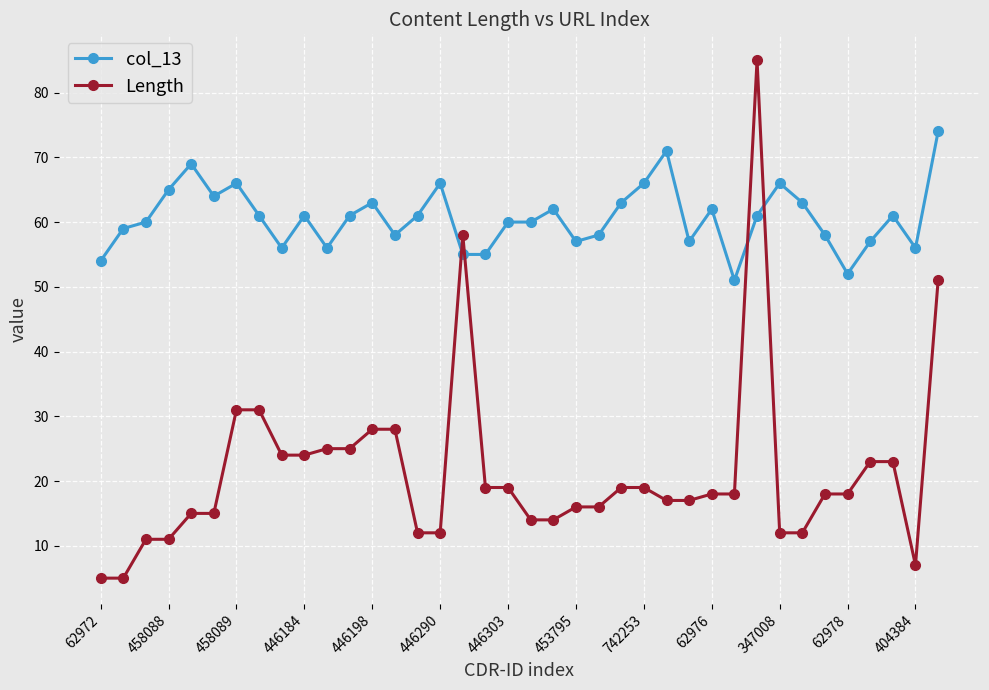

Reading right to left, what are all the values shown in this chart?

col_13: 74	56	61	57	52	58	63	66	61	51	62	57	71	66	63	58	57	62	60	60	55	55	66	61	58	63	61	56	61	56	61	66	64	69	65	60	59	54
Length: 51	7	23	23	18	18	12	12	85	18	18	17	17	19	19	16	16	14	14	19	19	58	12	12	28	28	25	25	24	24	31	31	15	15	11	11	5	5